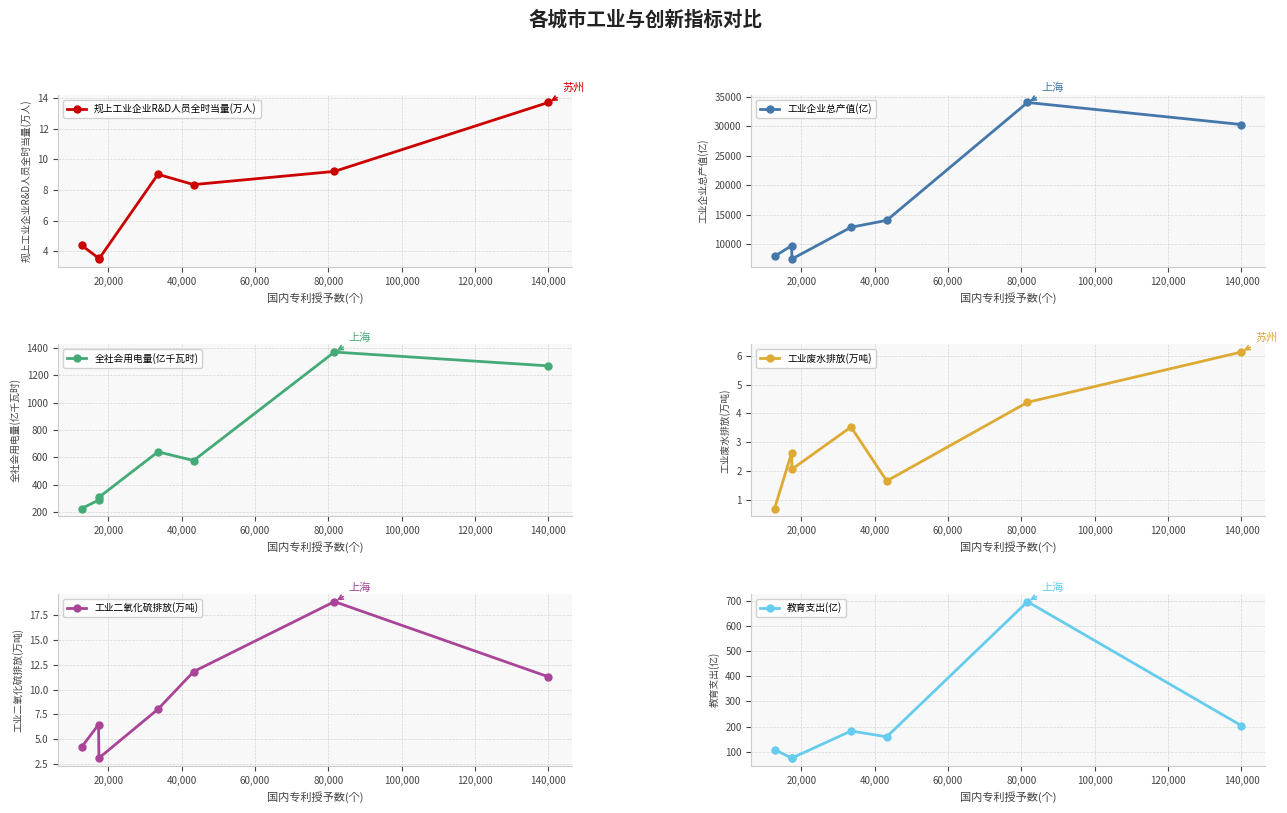

True or false: 工业二氧化硫排放(万吨) and 教育支出(亿) cross at least once.

False